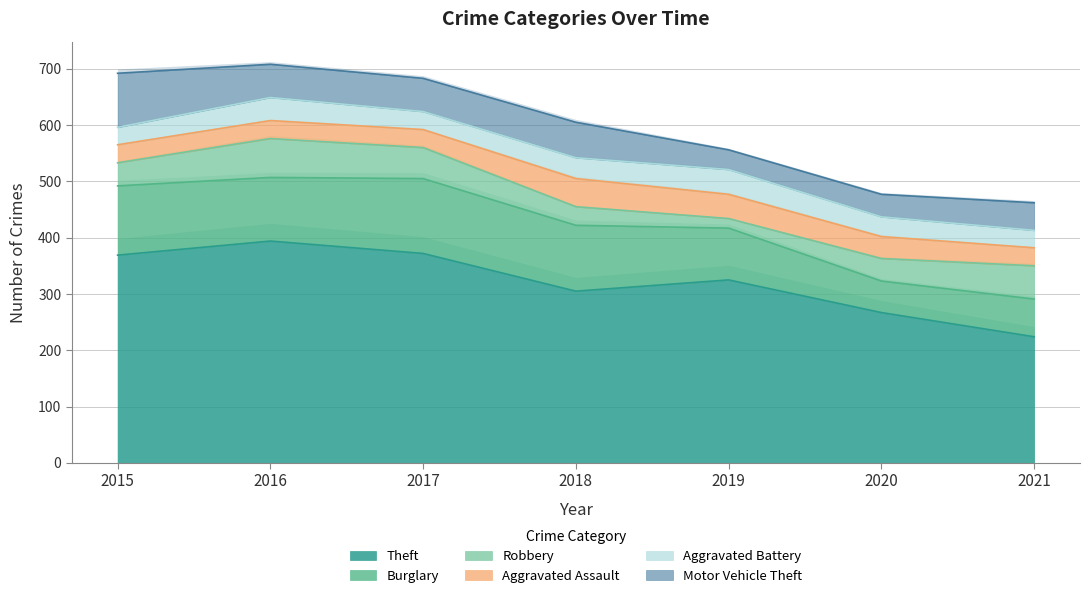

Is it true that Motor Vehicle Theft equals 16 at 2019?

False